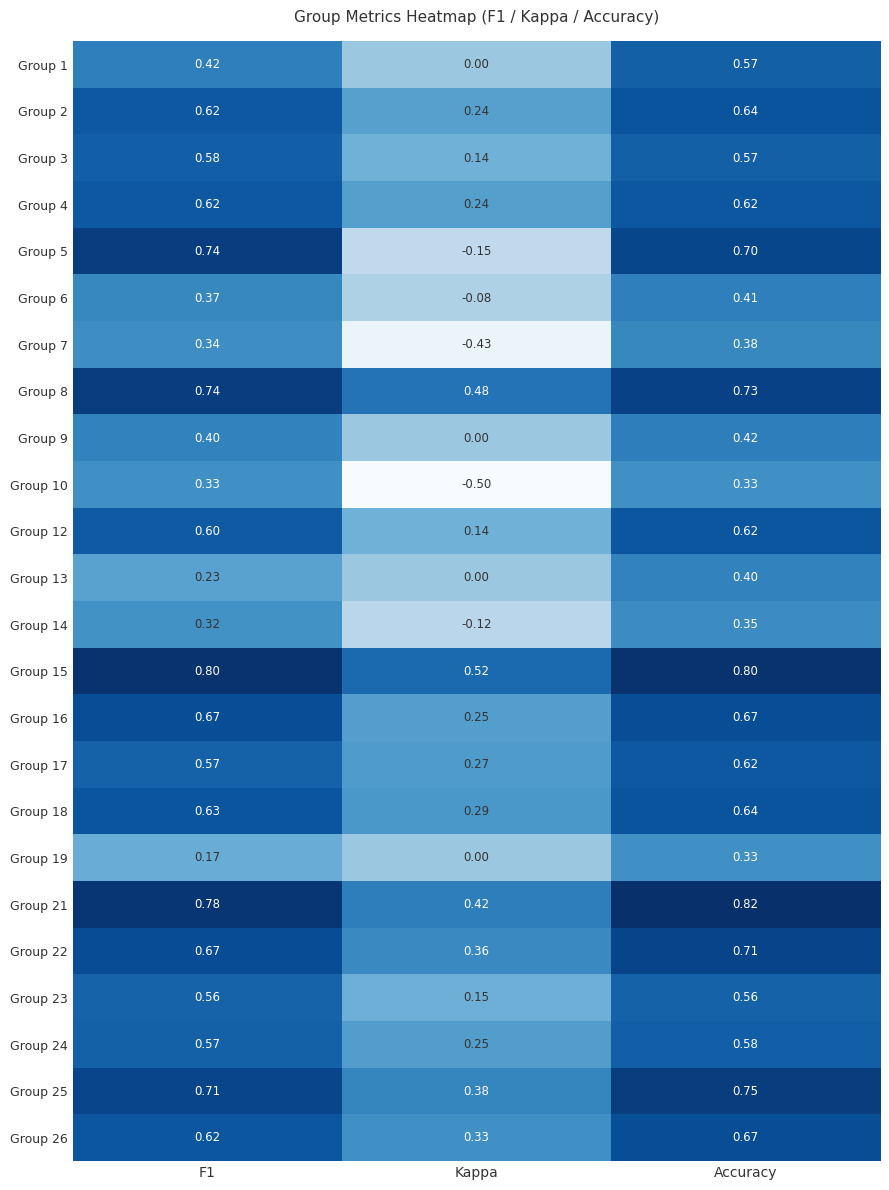

At which label does Group 10 reach its minimum?

Kappa